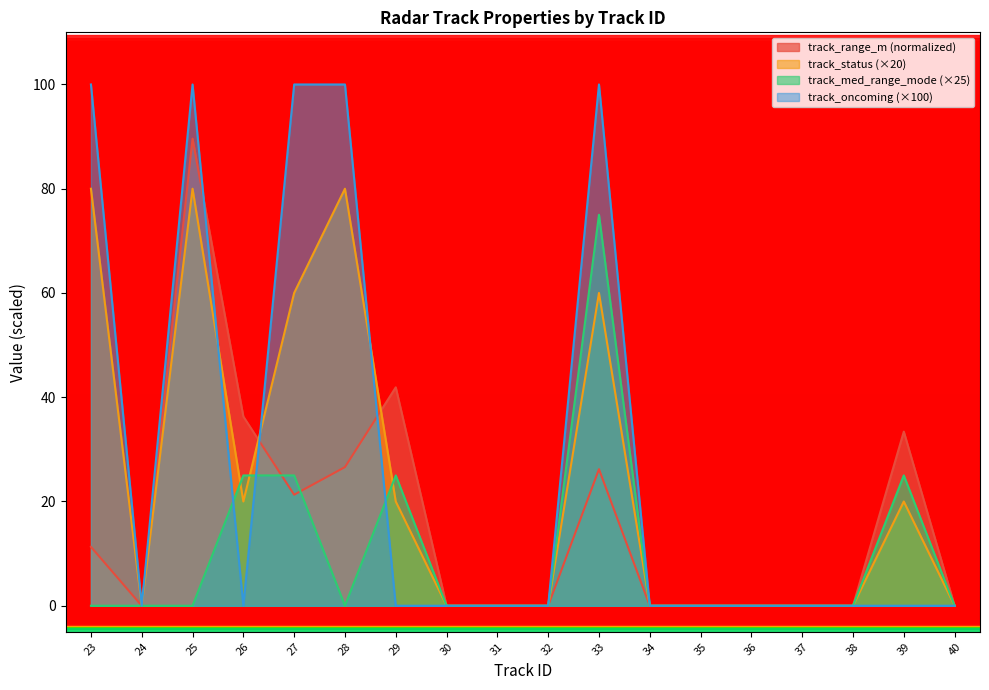

The value of track_med_range_mode at 35 is -32.3. True or false?

False